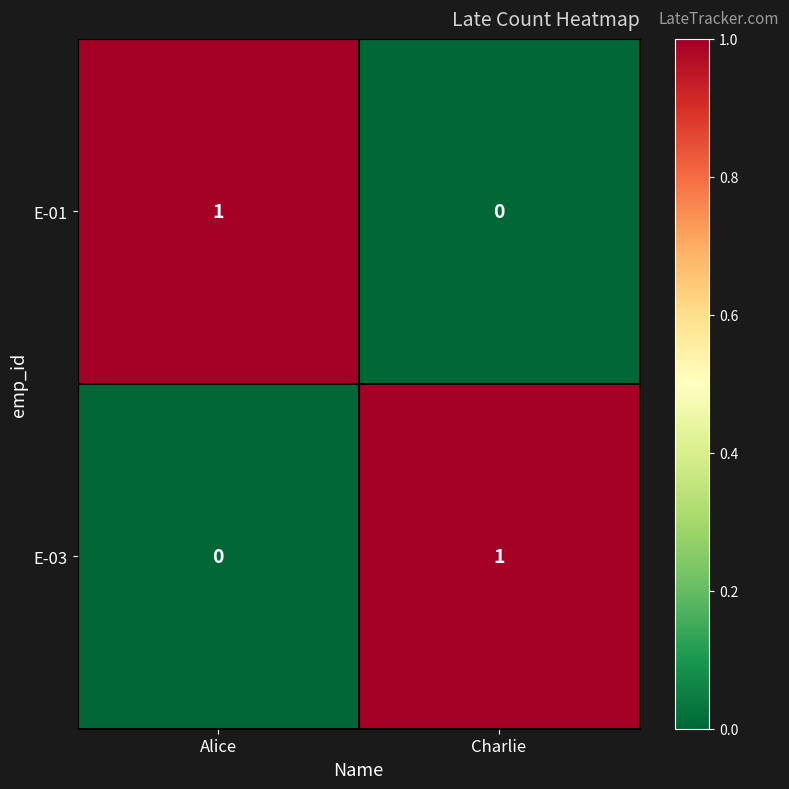

Is it true that E-03 equals 2 at Charlie?

False